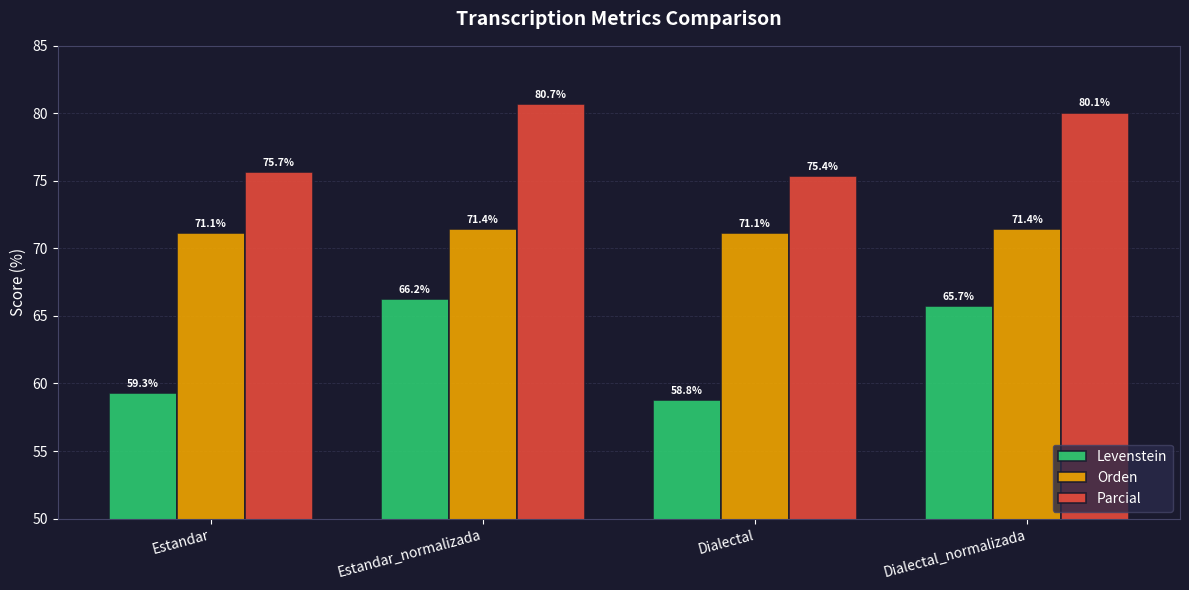

At how many categories does at least one series exceed 65?

4